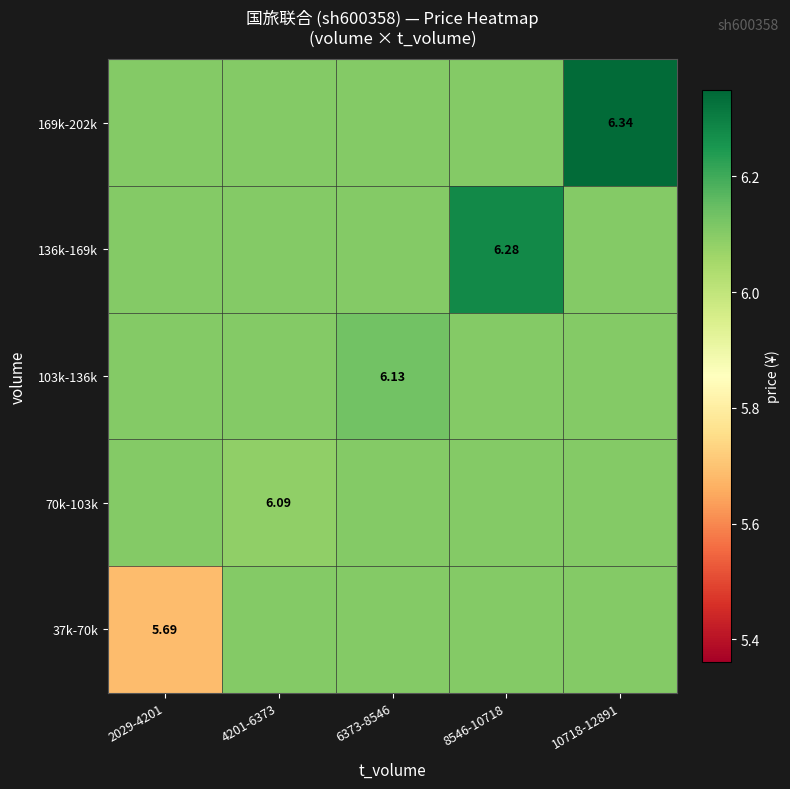

The 103k-136k series shows 6.1 at 2029-4201. True or false?

True